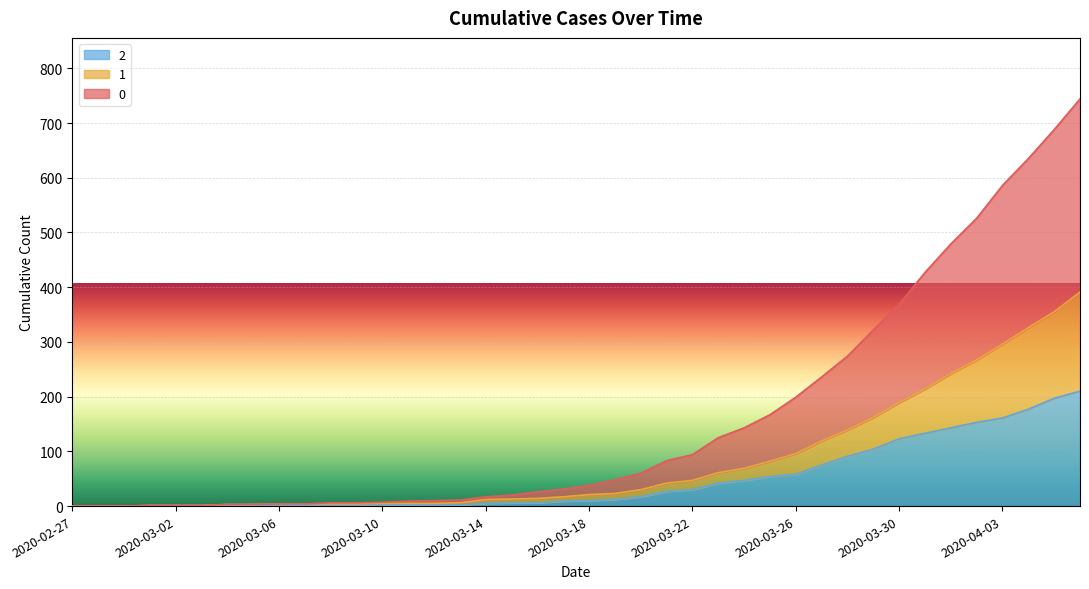

True or false: 1 has more than 1 interior local peaks.

False